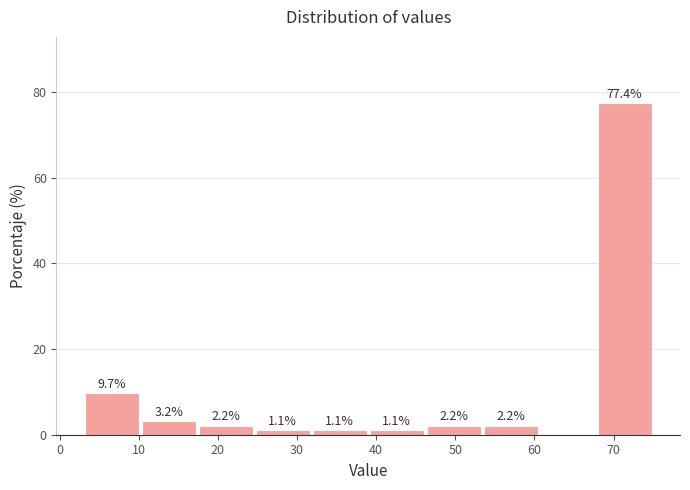

Which range on the x-axis has the tallest bar?

67.8 to 75.0